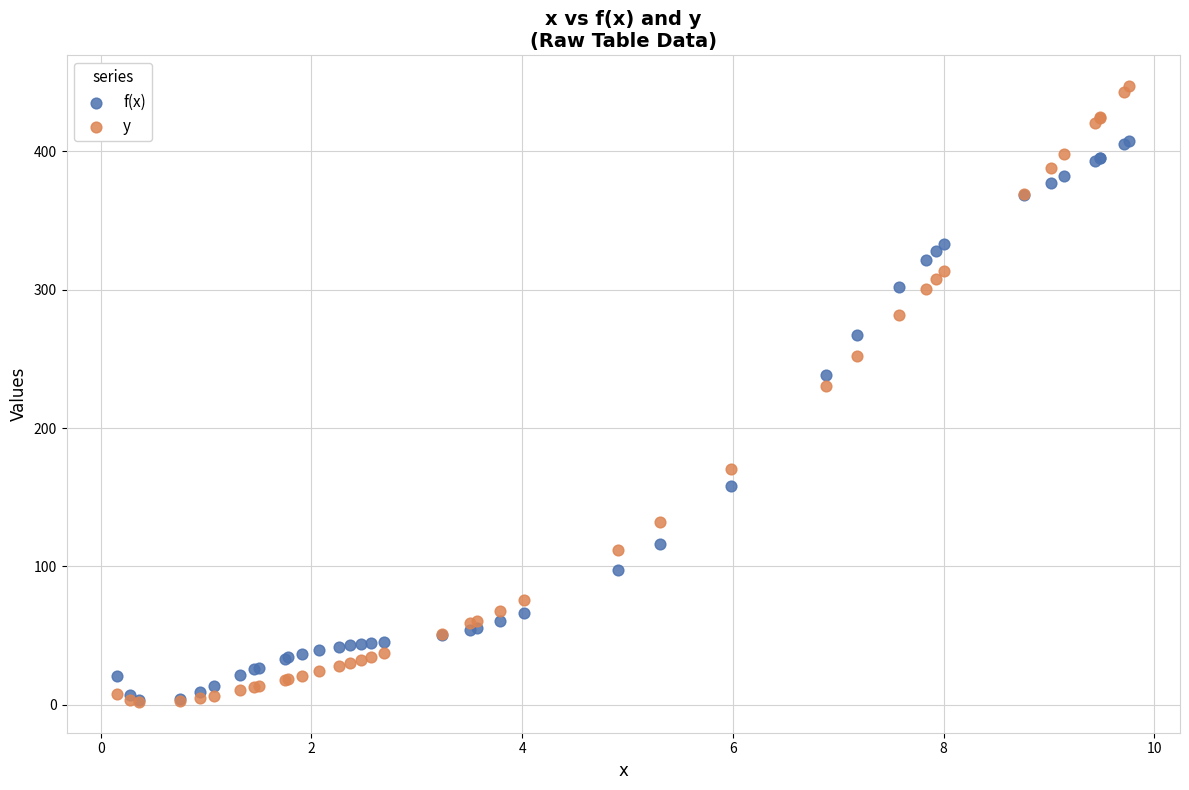

What are all the series names shown in the legend?

f(x), y